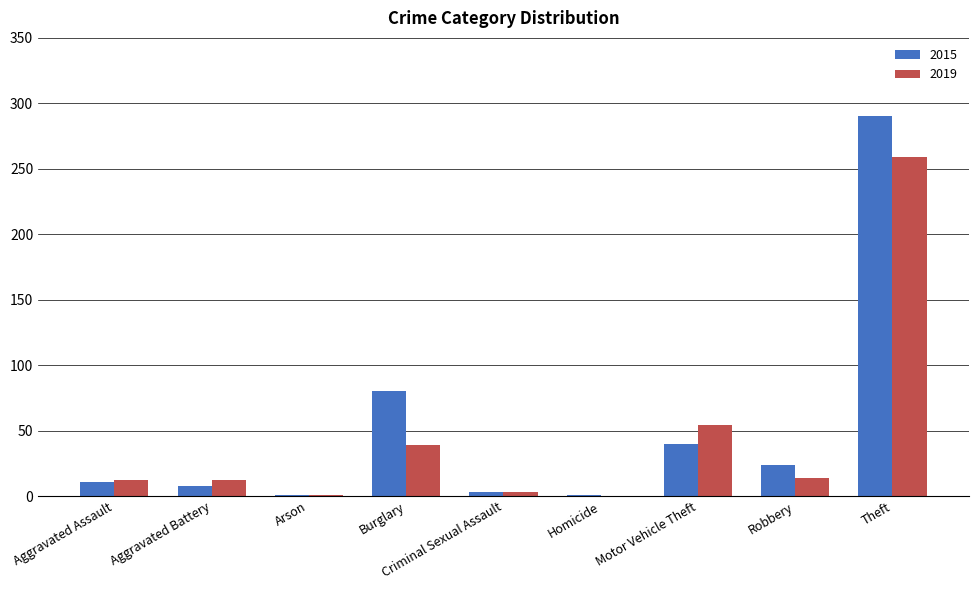

Which series changed the most between Robbery and Theft?

2015